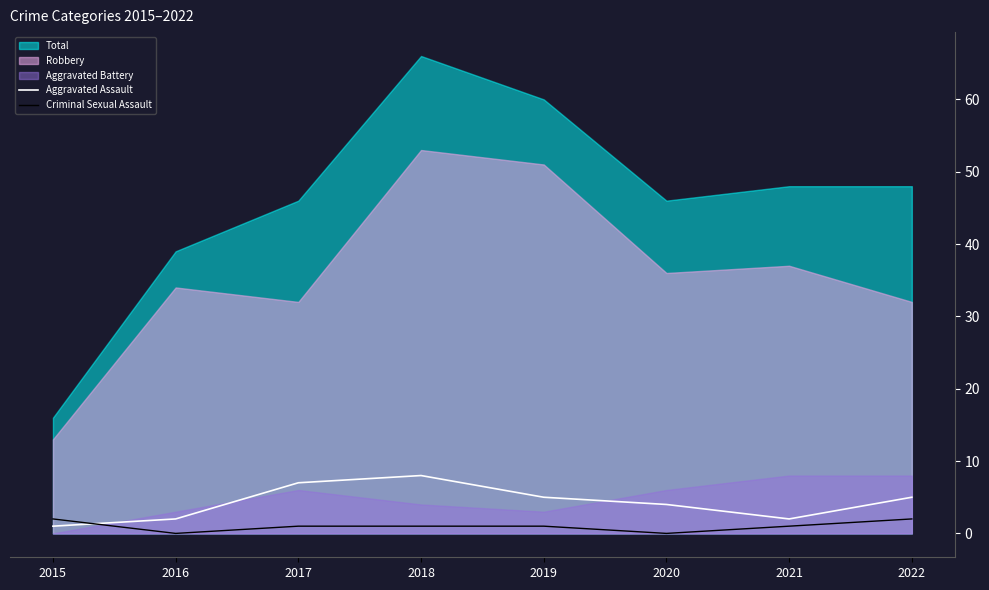

The value of Criminal Sexual Assault at 2020 is 0. True or false?

True